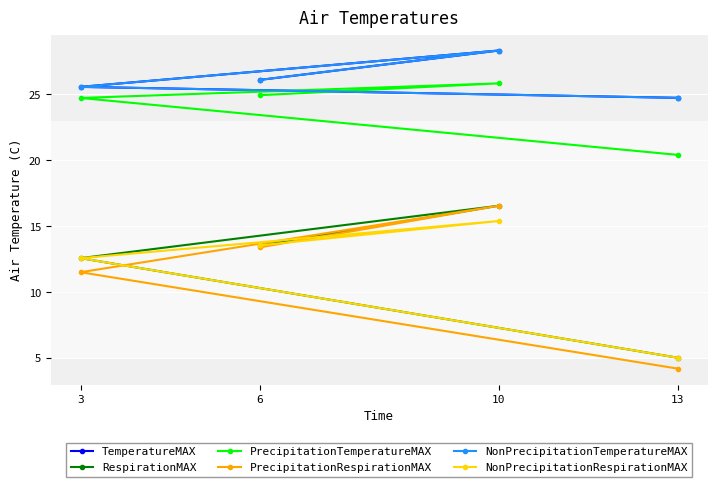

Which category has the highest value in the NonPrecipitationRespirationMAX series?

10